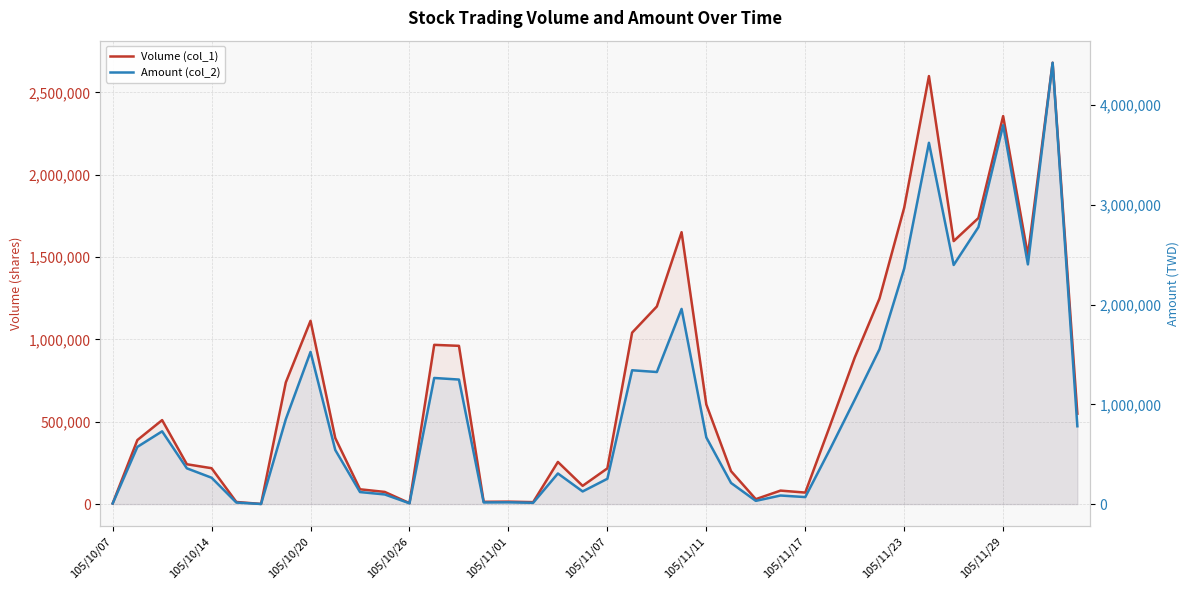

Which series has the largest total across all categories?

Amount (col_2)